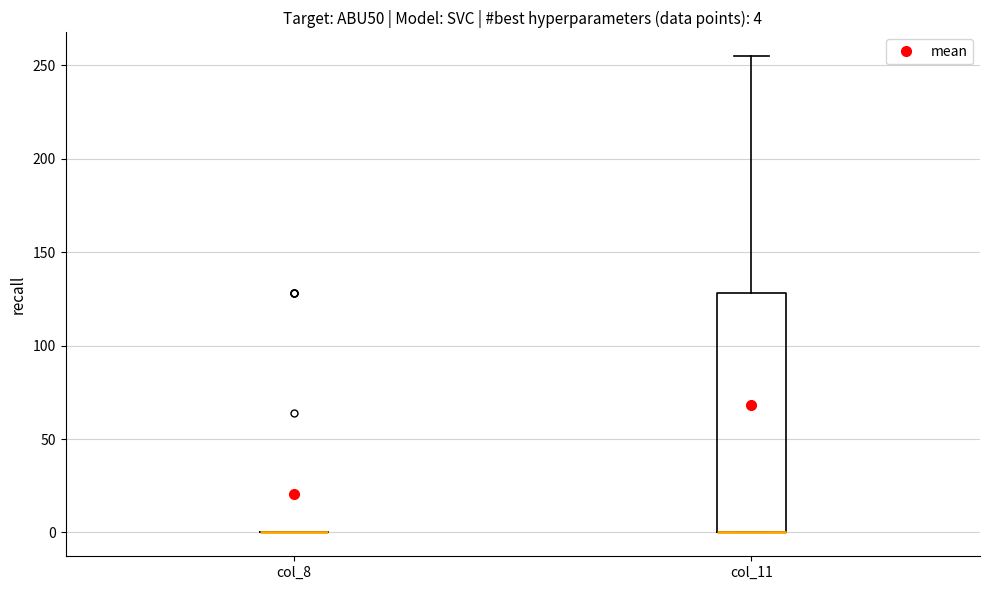

Comparing the boxes themselves (not the whiskers), which one is the tallest?

col_11